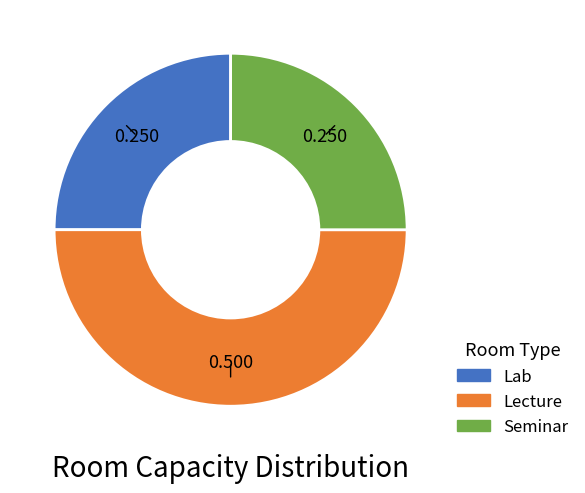

How many segments does this pie chart have?

3